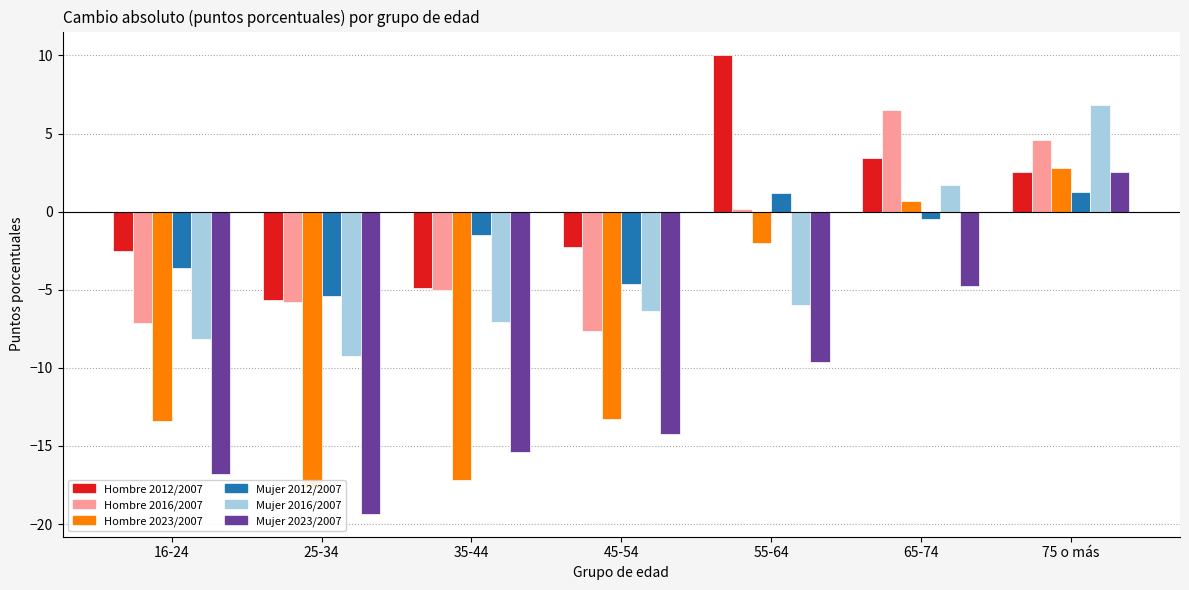

Count the number of data series in this chart.

6